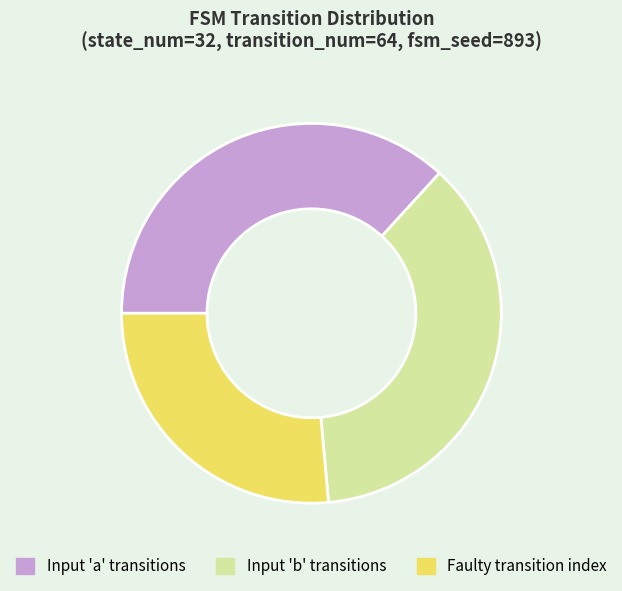

True or false: Input 'b' transitions accounts for 37% of the total.

True